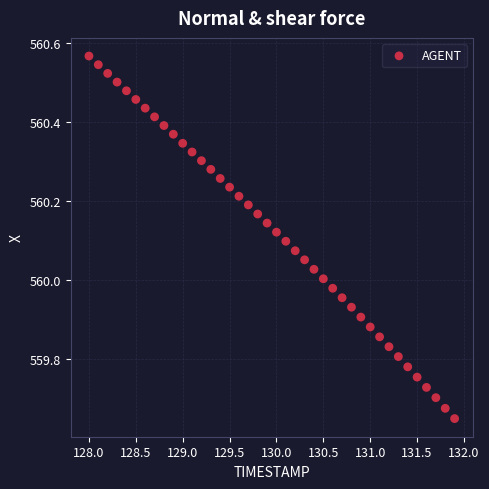

What is the range of Y values (max minus min)?

0.9